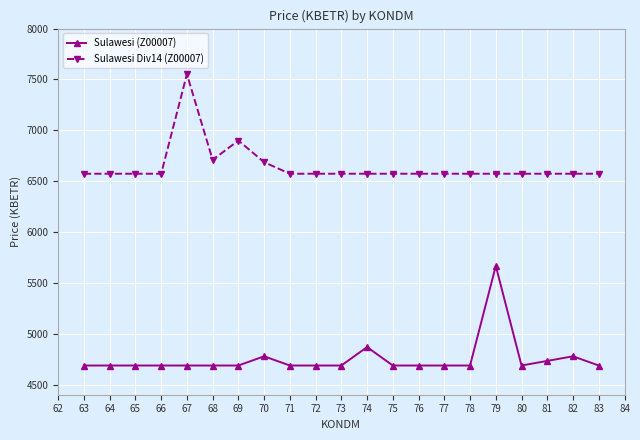

What are all the series names shown in the legend?

Sulawesi (Z00007), Sulawesi Div14 (Z00007)